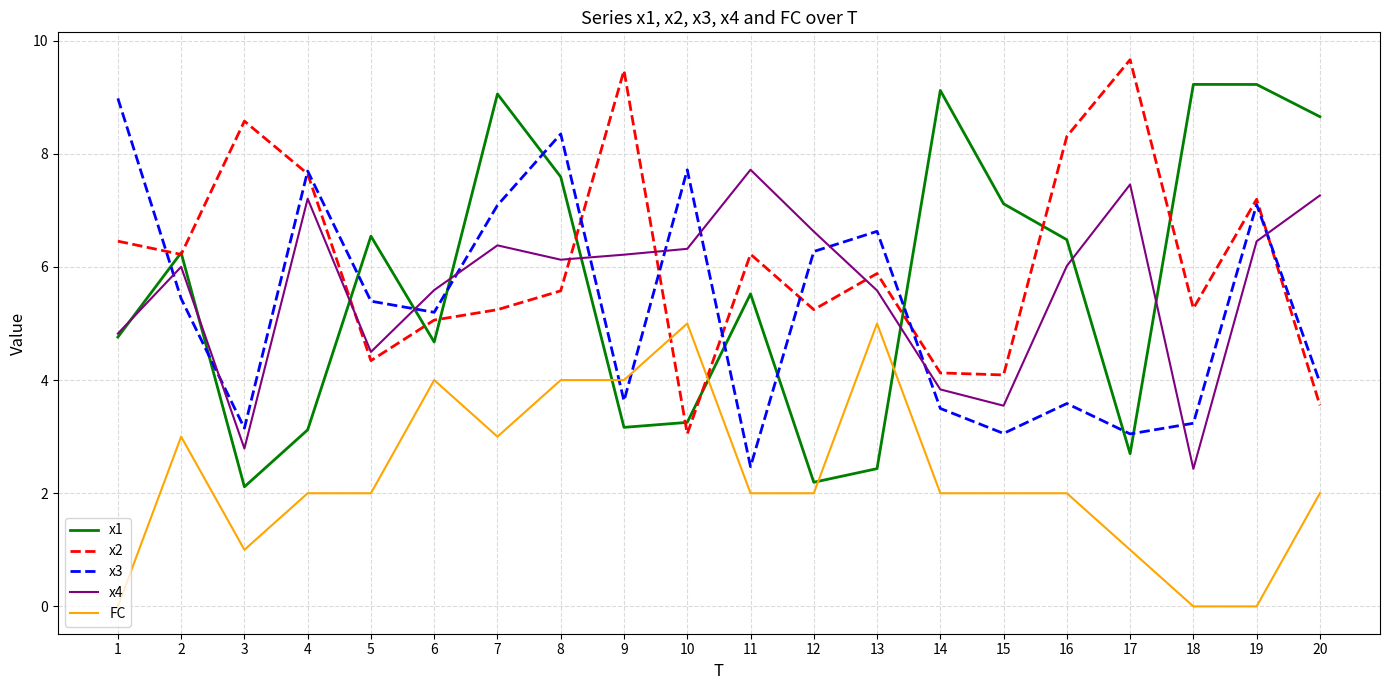

What is the spread (max minus min) of values at 9?

6.3